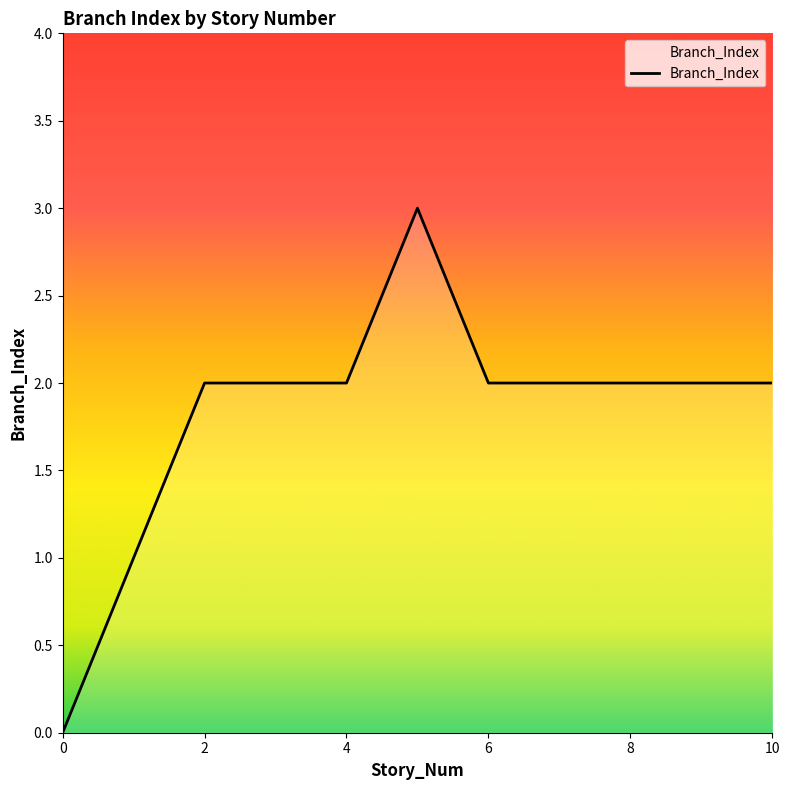

What is the maximum value shown in the chart?

3